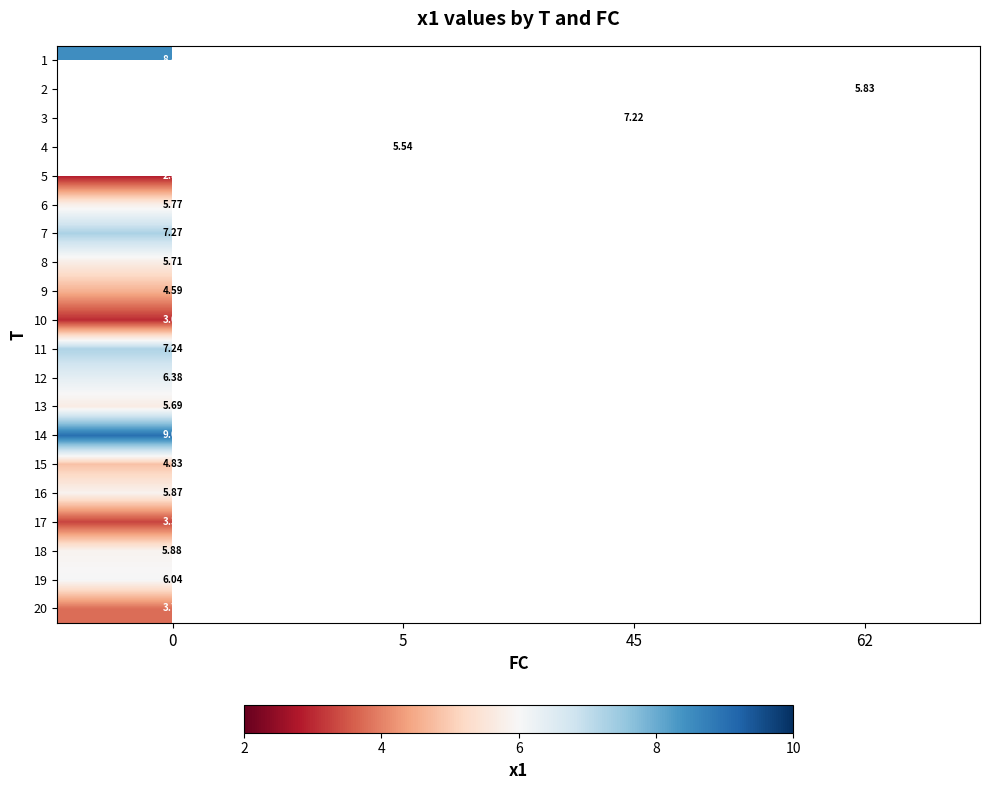

Rank the series by their maximum value, from lowest to highest.

row_9, row_8, row_7, row_0, row_1, row_2, row_3, row_4, row_16, row_19, row_14, row_12, row_5, row_15, row_17, row_18, row_11, row_10, row_6, row_13